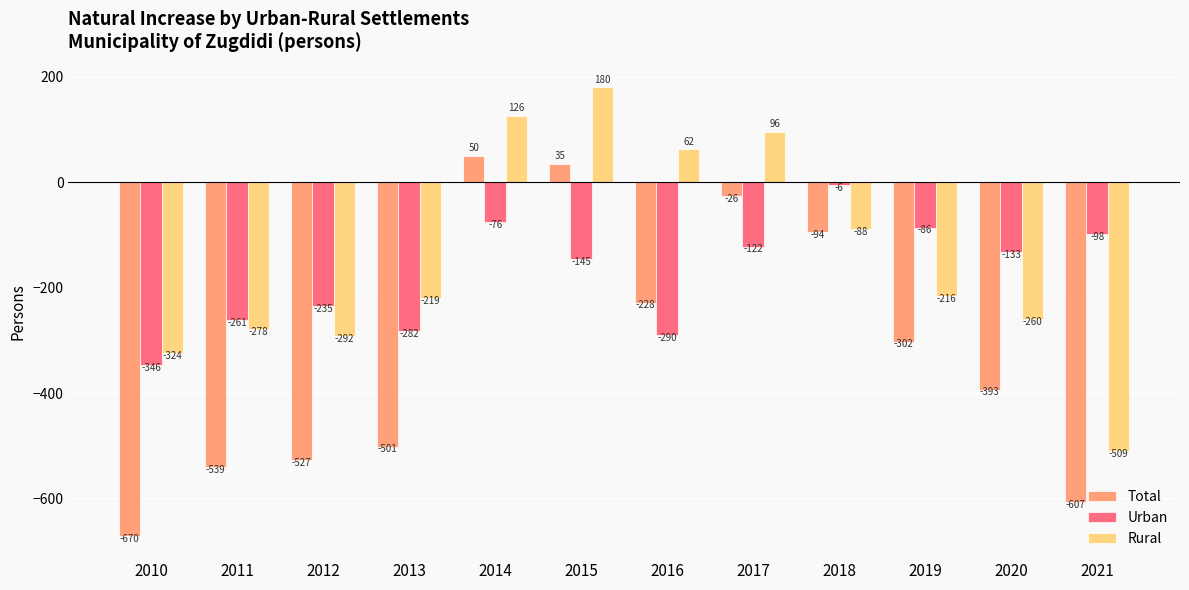

How many values in Rural are above zero?

4